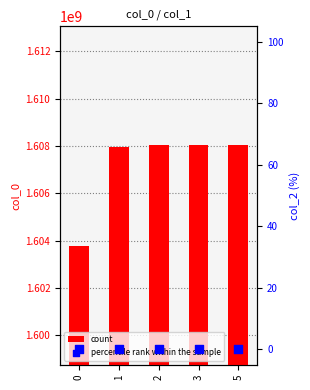

Which series contains the lowest Y value?

percentile rank within the sample